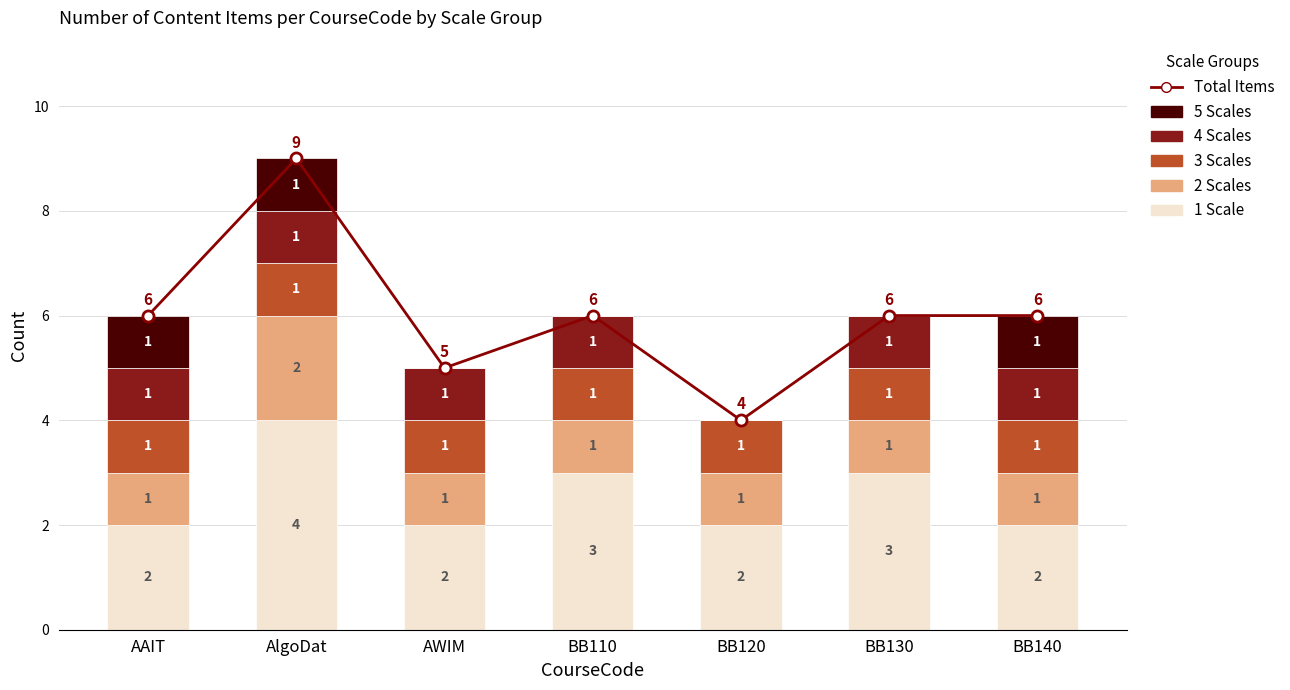

What are all the series names shown in the legend?

Total Items, 1 Scale, 2 Scales, 3 Scales, 4 Scales, 5 Scales